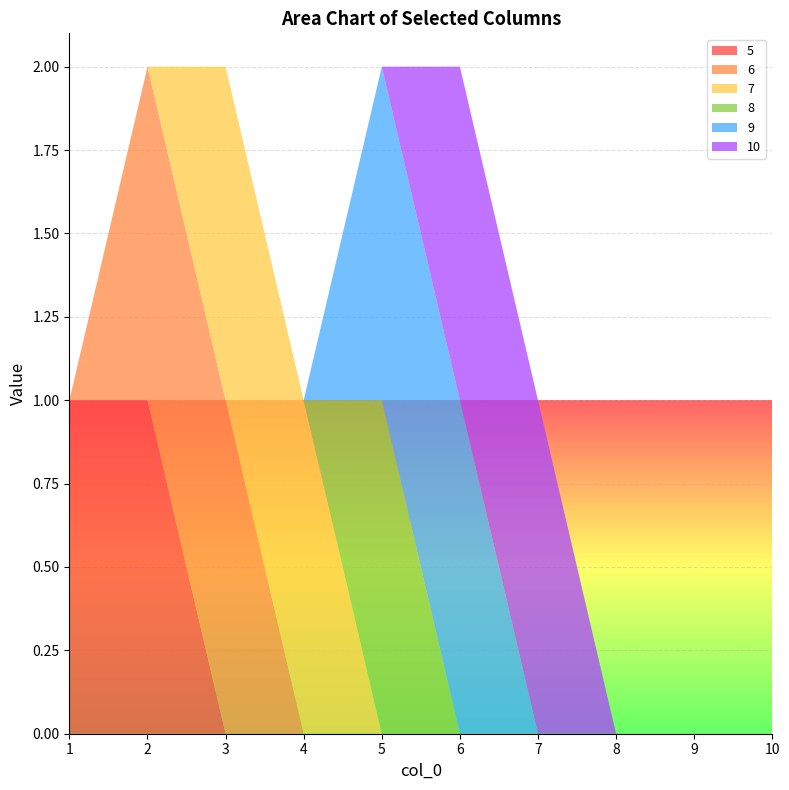

Reading left to right, list all the values displayed in this chart.

5: 1	1	0	0	0	0	0	0	0	0
6: 0	1	1	0	0	0	0	0	0	0
7: 0	0	1	1	0	0	0	0	0	0
8: 0	0	0	0	1	0	0	0	0	0
9: 0	0	0	0	1	1	0	0	0	0
10: 0	0	0	0	0	1	1	0	0	0